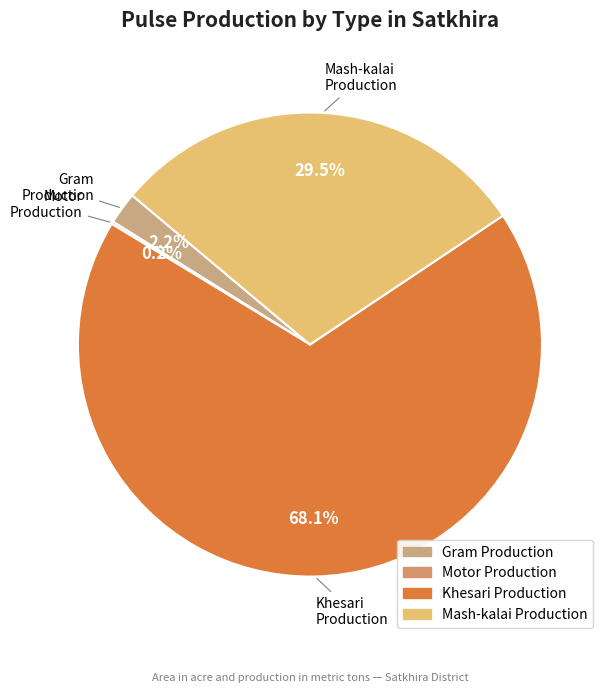

What percentage is NOT represented by Khesari Production?

31.9%